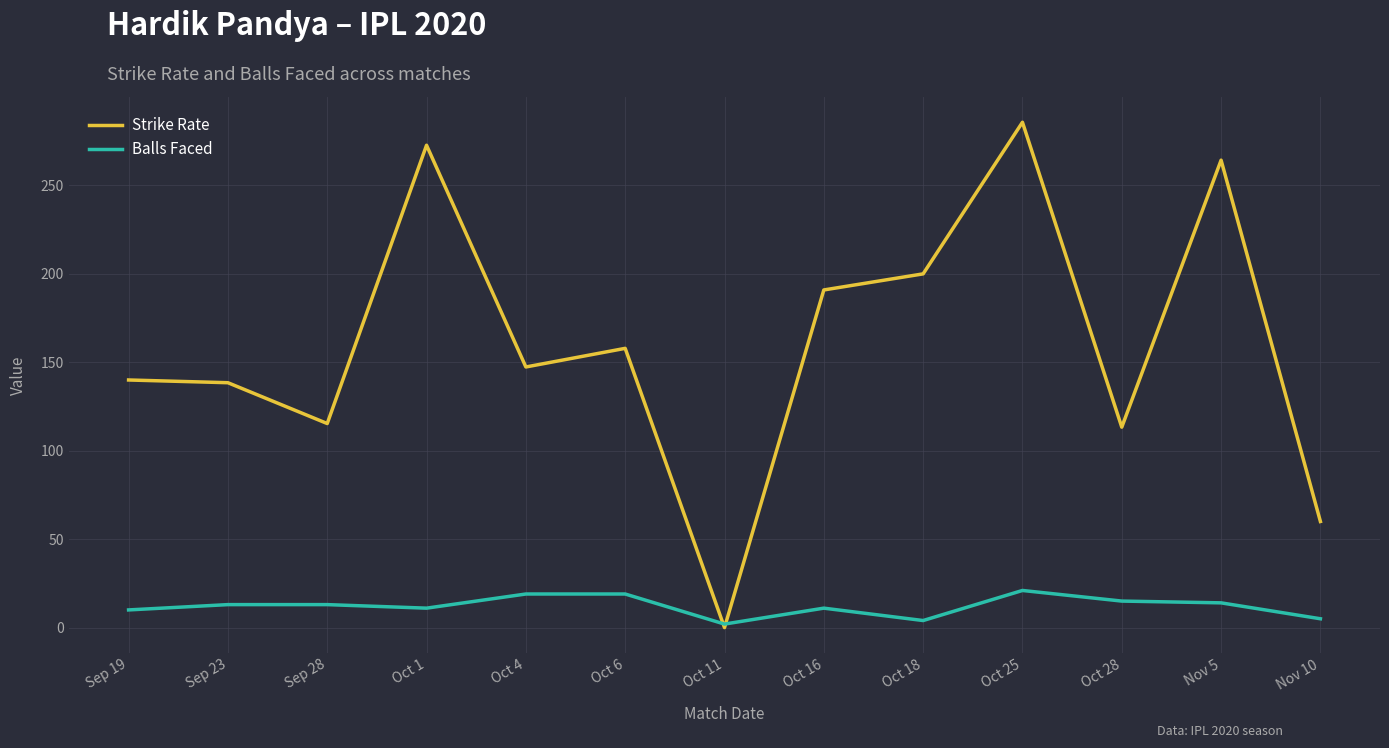

Which series changed the most between Sep 19 and Oct 28?

Strike Rate